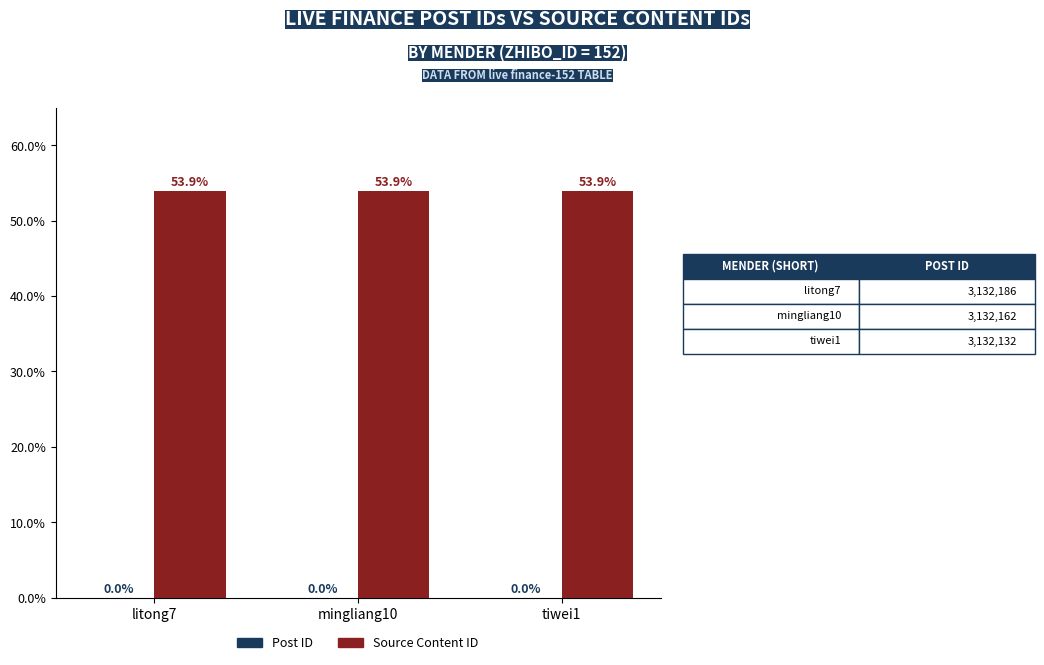

What is the total value across all series at litong7?

53.9